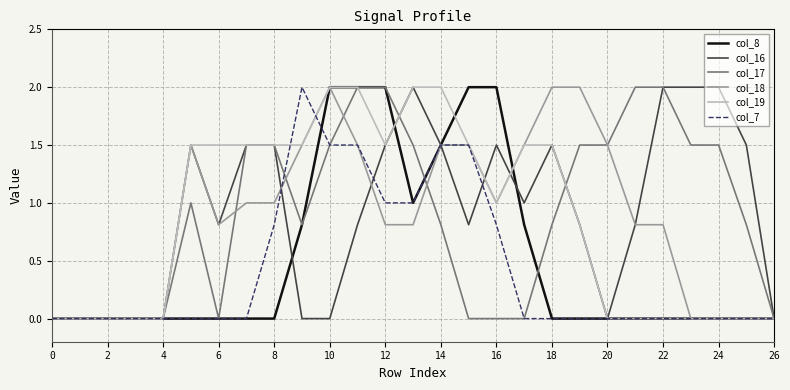

Reading right to left, extract all data points from this chart.

col_8: 0.0	0.0	0.0	0.0	0.0	0.0	0.0	0.0	0.0	0.8	2.0	2.0	1.5	1.0	2.0	2.0	2.0	0.8	0.0	0.0	0.0	0.0	0.0	0.0	0.0	0.0	0.0
col_16: 0.0	1.5	2.0	2.0	2.0	0.8	0.0	0.8	1.5	1.0	1.5	0.8	1.5	2.0	1.5	0.8	0.0	0.0	1.5	1.5	0.8	1.5	0.0	0.0	0.0	0.0	0.0
col_17: 0.0	0.8	1.5	1.5	2.0	2.0	1.5	1.5	0.8	0.0	0.0	0.0	0.8	1.5	2.0	2.0	1.5	0.8	1.5	1.5	0.0	1.0	0.0	0.0	0.0	0.0	0.0
col_18: 0.0	0.0	0.0	0.0	0.8	0.8	1.5	2.0	2.0	1.5	1.0	1.5	1.5	0.8	0.8	1.5	2.0	1.5	1.0	1.0	0.8	1.5	0.0	0.0	0.0	0.0	0.0
col_19: 0.0	0.0	0.0	0.0	0.0	0.0	0.0	0.8	1.5	1.5	1.0	1.5	2.0	2.0	1.5	2.0	2.0	1.5	1.5	1.5	1.5	1.5	0.0	0.0	0.0	0.0	0.0
col_7: 0.0	0.0	0.0	0.0	0.0	0.0	0.0	0.0	0.0	0.0	0.8	1.5	1.5	1.0	1.0	1.5	1.5	2.0	0.8	0.0	0.0	0.0	0.0	0.0	0.0	0.0	0.0